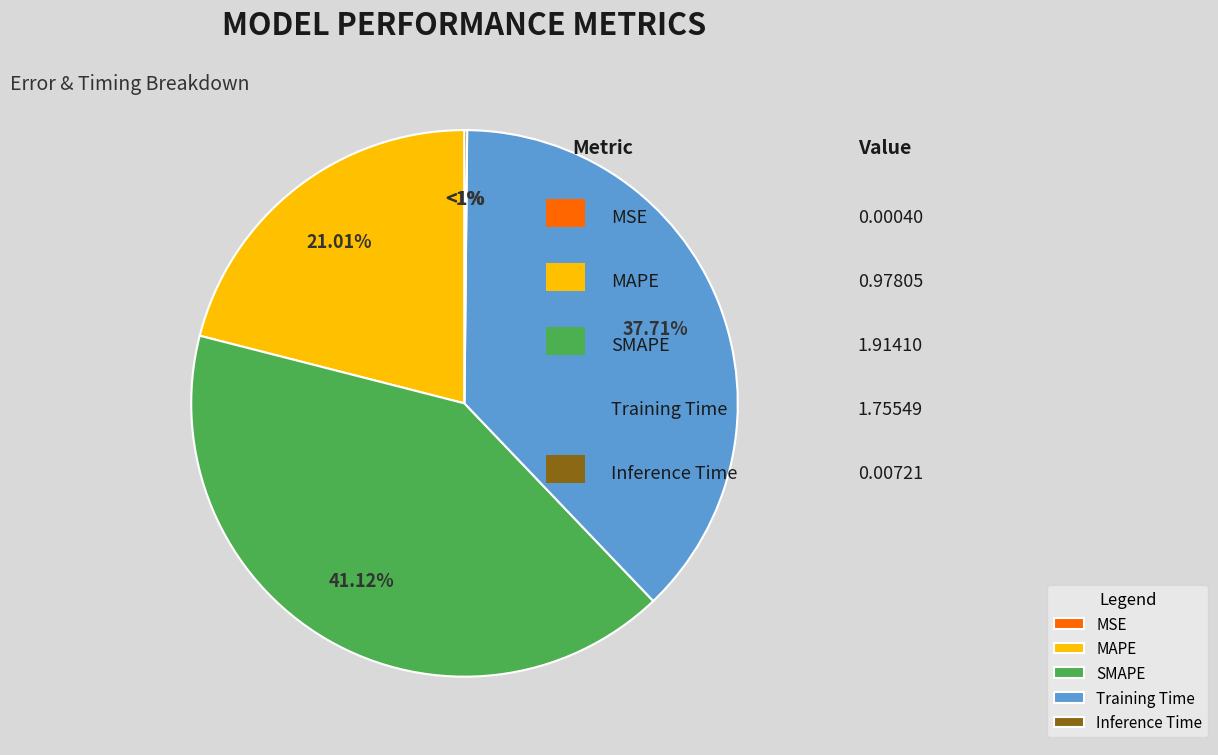

What is the smallest slice in the pie chart?

MSE